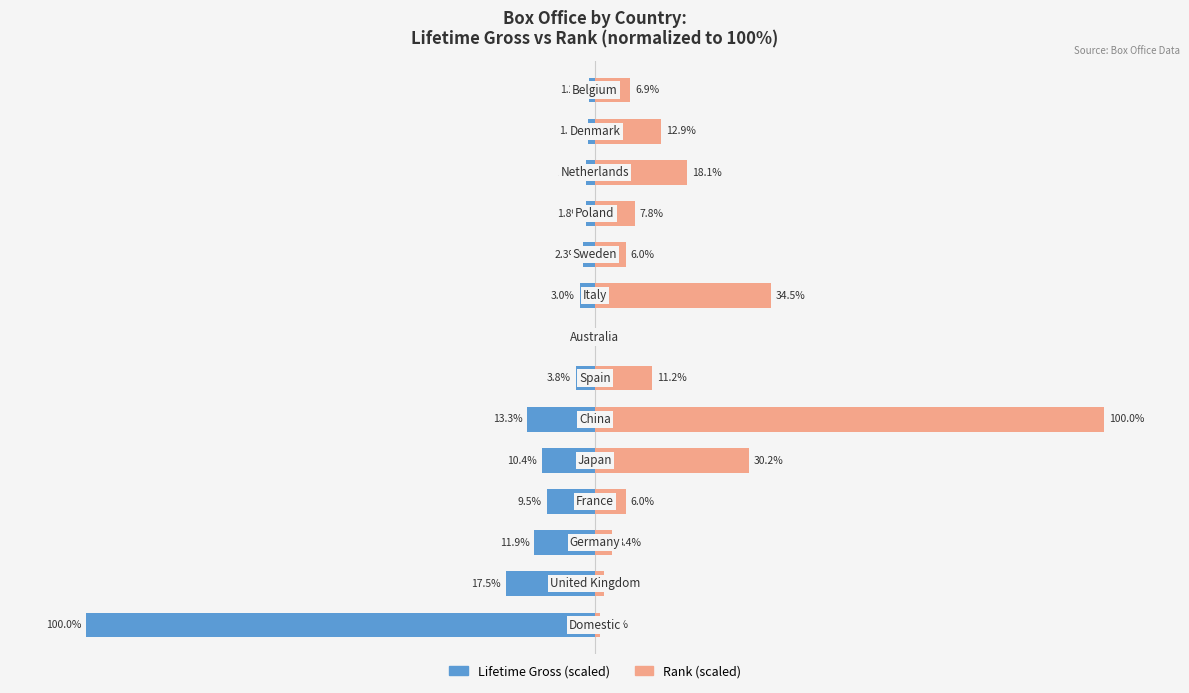

Is the value of Lifetime Gross (scaled) at 8 greater than the value of Rank (scaled) at 6?

No